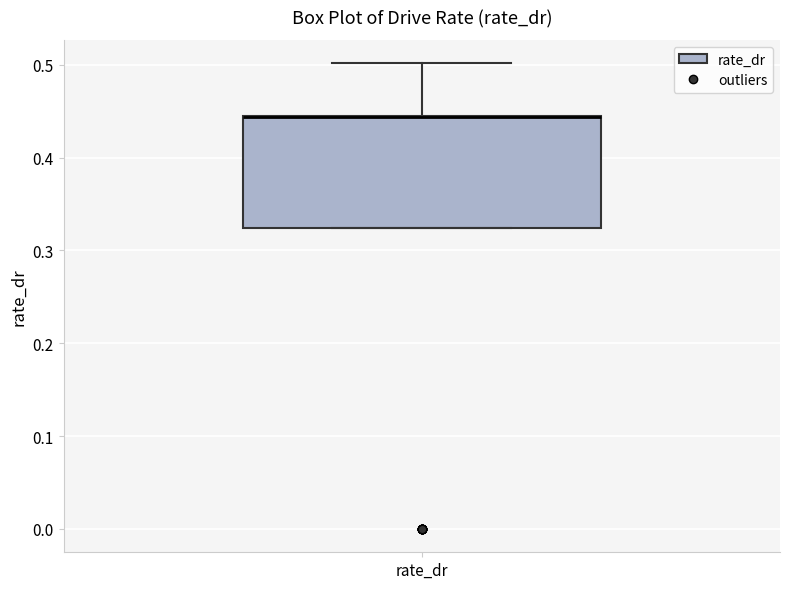

Read this box plot against the y-axis: the position of the median line, the range covered by the box, and the ends of both whiskers. The values are not printed on the chart, so give them approximately, as read against the axis.

median 0.44 (drawn on the box's upper edge), box 0.32 to 0.44, whiskers 0.32 to 0.50